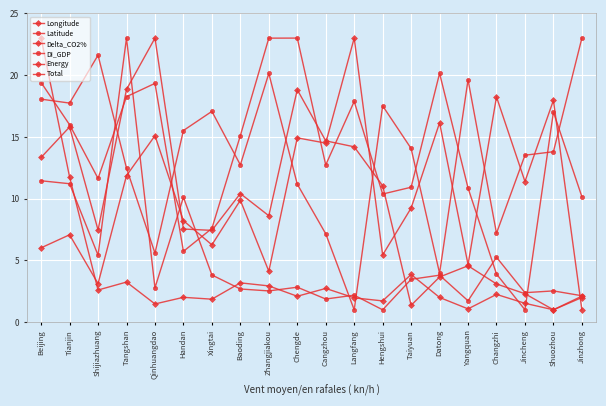

How many data points does each series have?

20